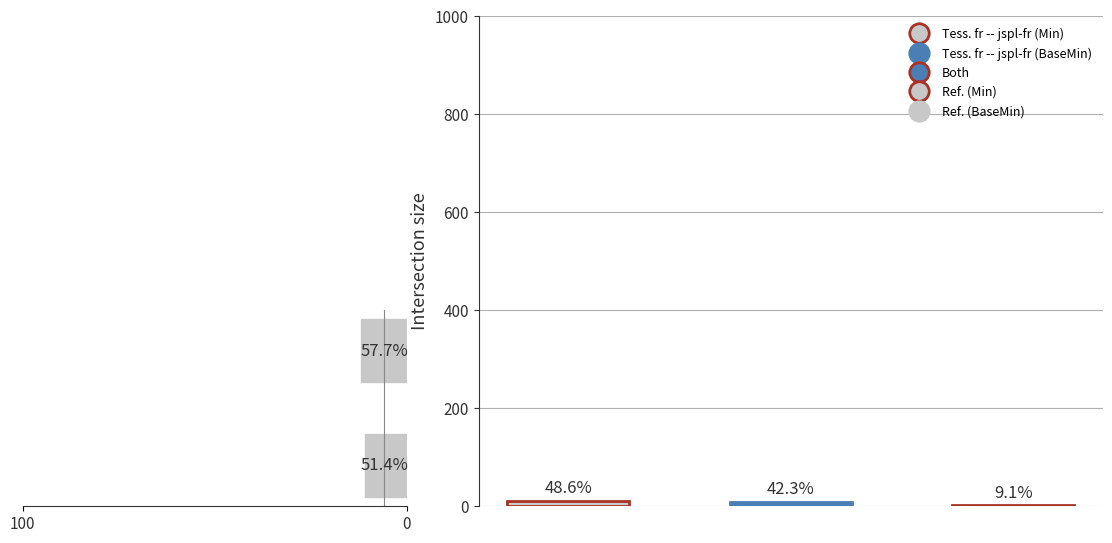

Are the bars grouped side by side (vs. stacked)?

No